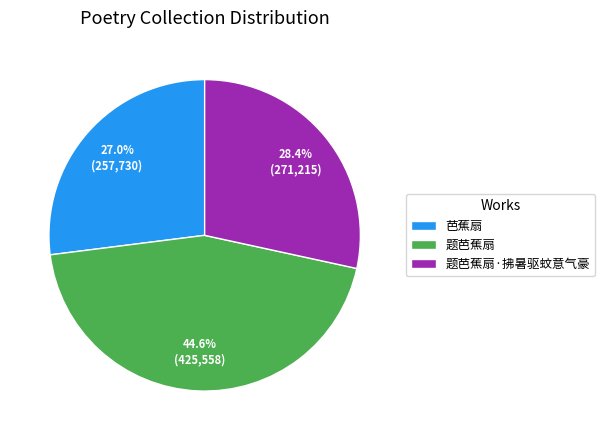

What is the largest slice in the pie chart?

题芭蕉扇